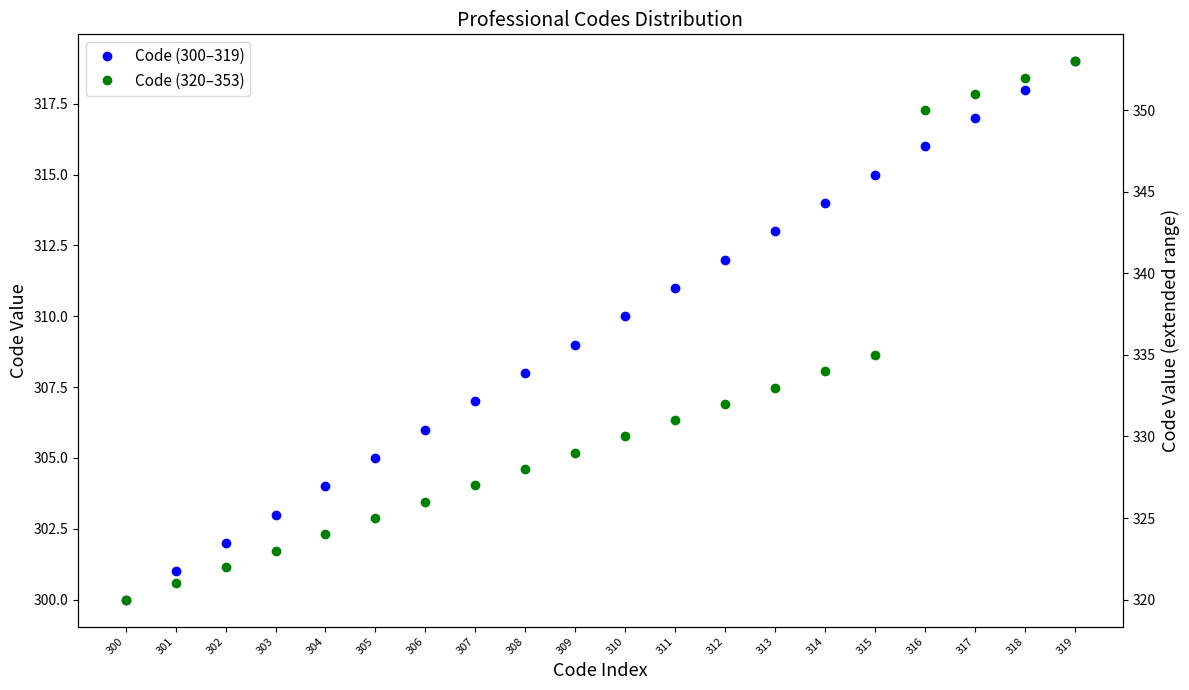

Reading left to right, transcribe all the data shown in this chart.

Code (300–319): 300	301	302	303	304	305	306	307	308	309	310	311	312	313	314	315	316	317	318	319
Code (320–353): 320	321	322	323	324	325	326	327	328	329	330	331	332	333	334	335	350	351	352	353